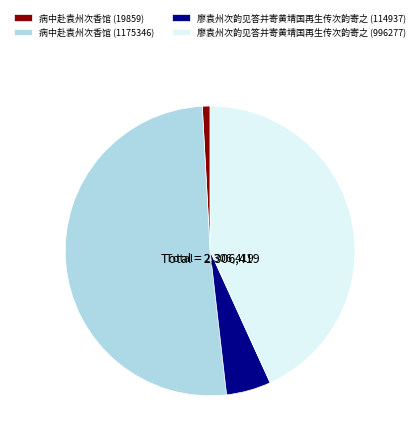

Is it true that 病中赴袁州次香馆 (19859) is 1% of the pie?

True